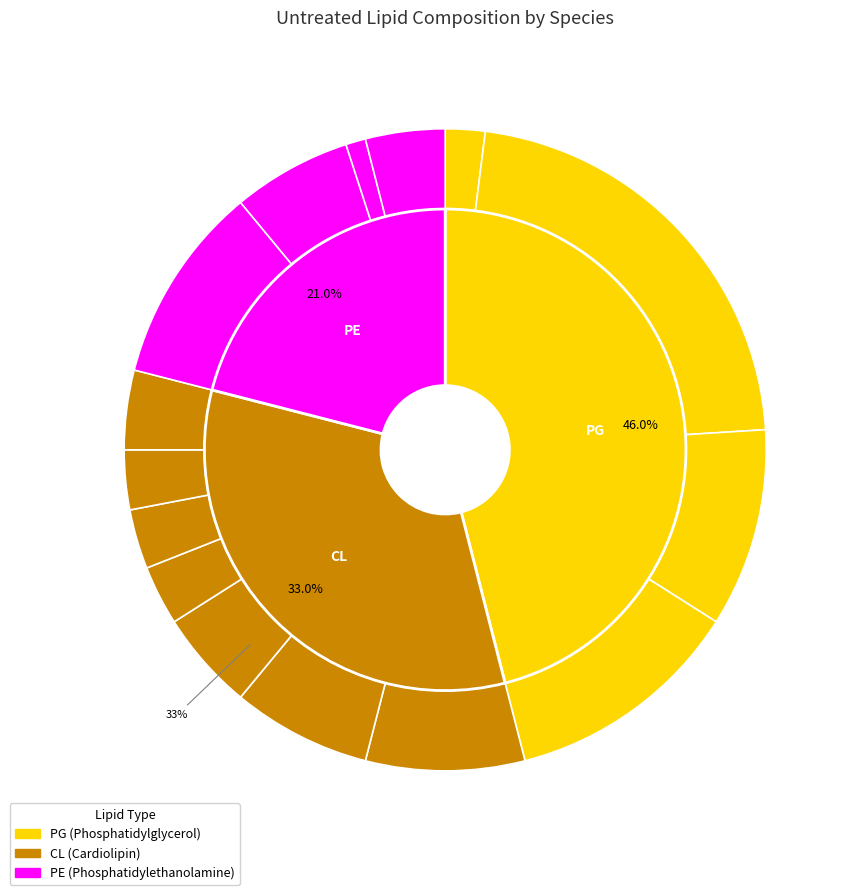

What percentage is the CL_5 slice, to the nearest percent?

3%